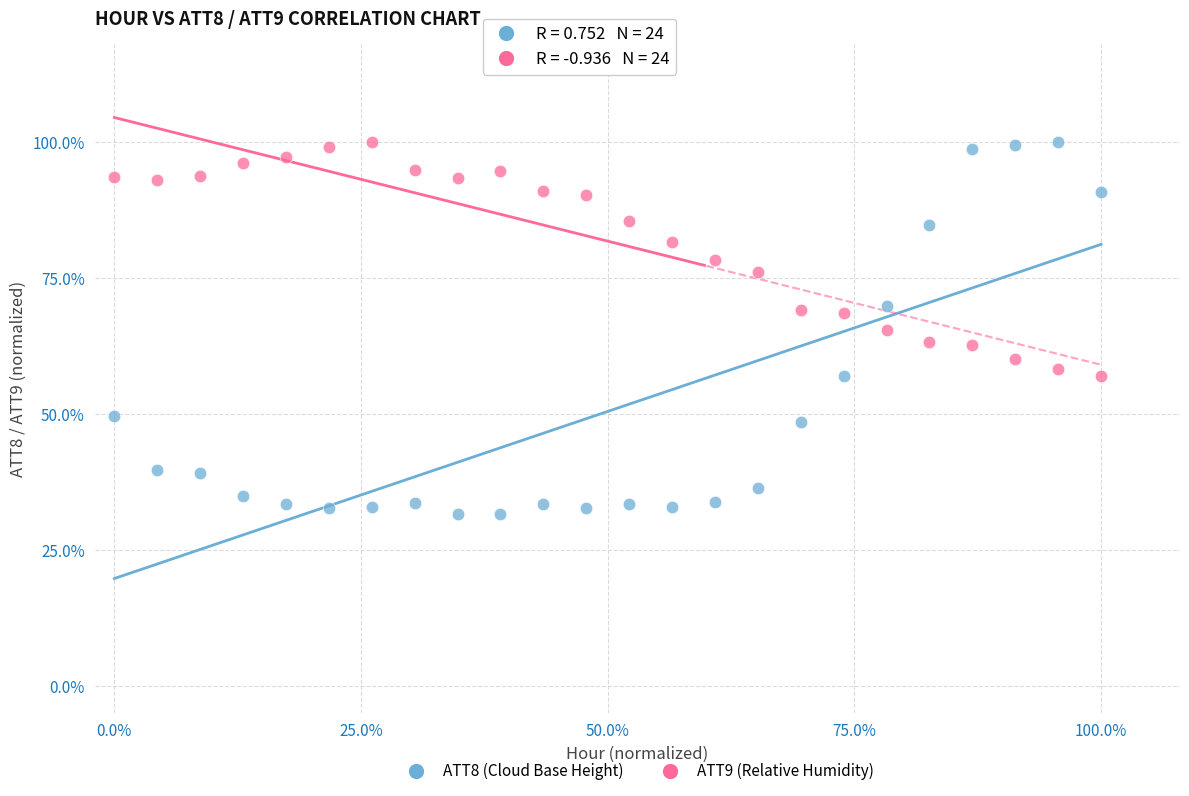

What are all the series names shown in the legend?

ATT8 (Cloud Base Height), ATT9 (Relative Humidity)